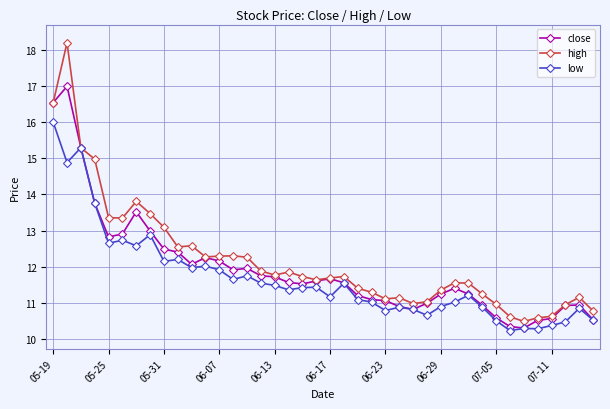

What is the sum of all low values?

467.3